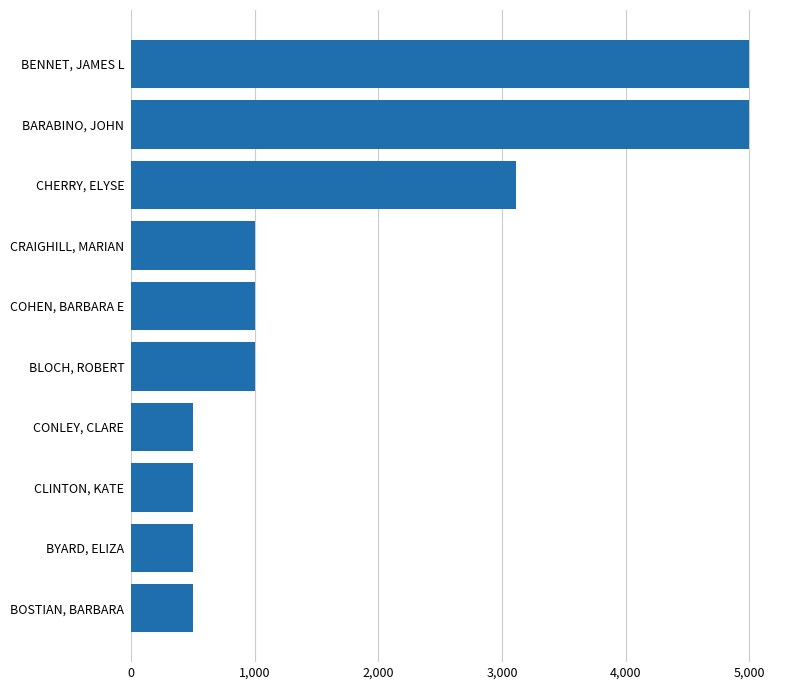

At which label is the value closest to 2750?

CHERRY, ELYSE